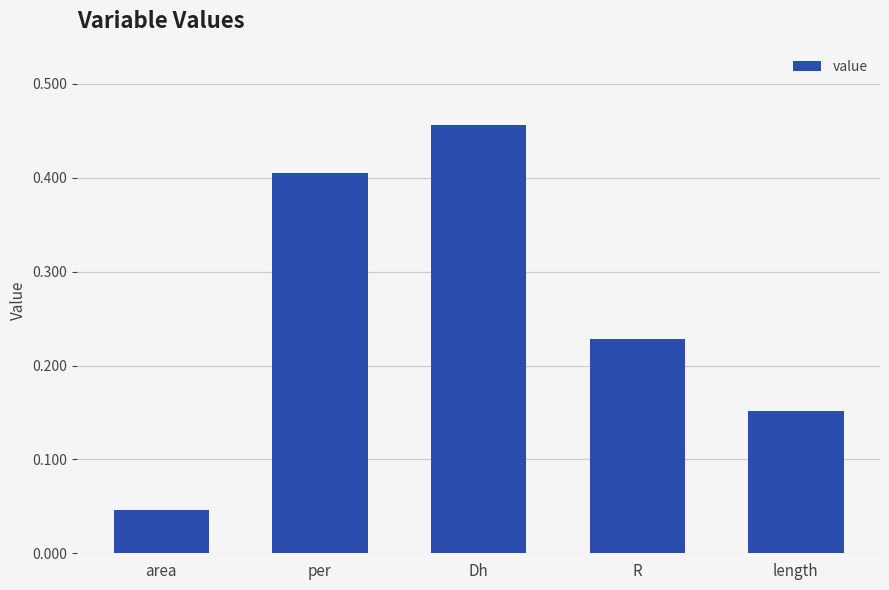

Count the values in the range 0 to 1.

5